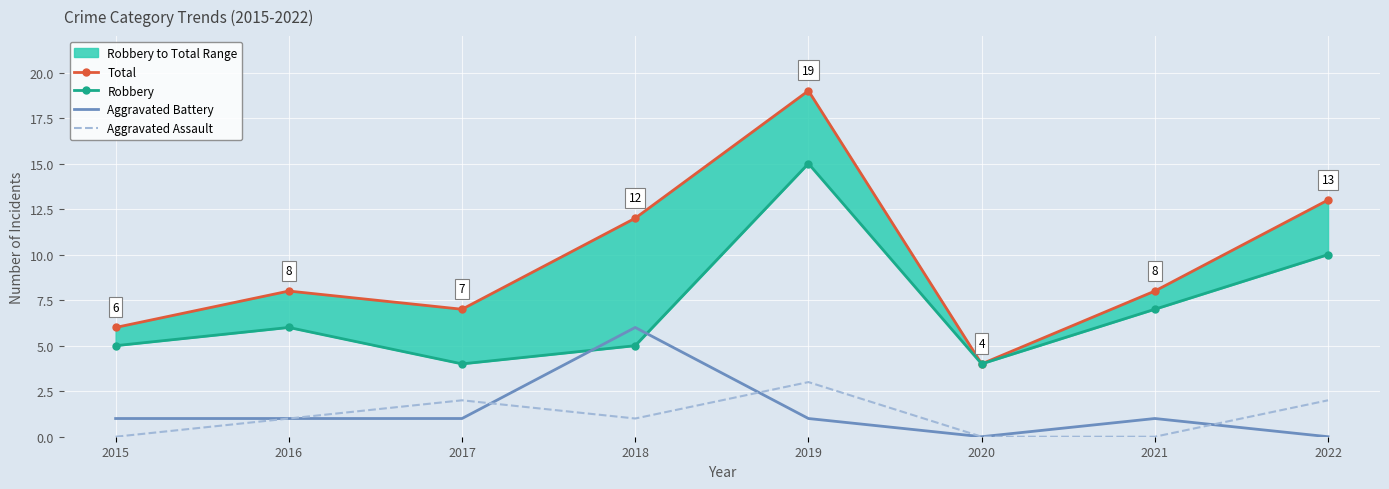

Is it true that Aggravated Assault equals 3 at 2017?

False